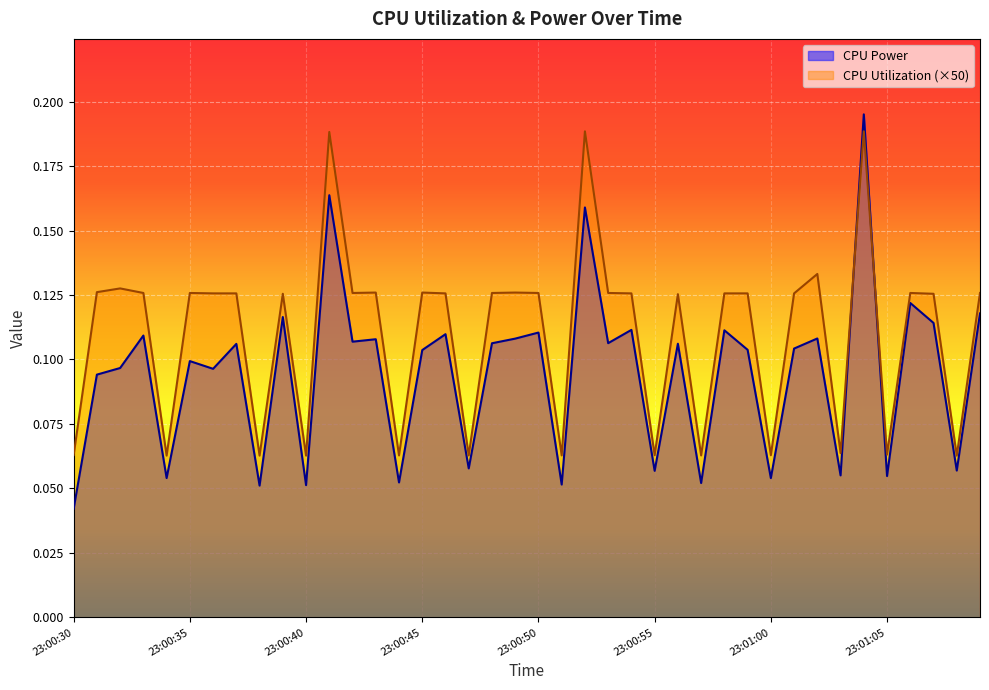

After their last crossing, which series has the higher values: CPU Utilization or CPU Power?

CPU Utilization